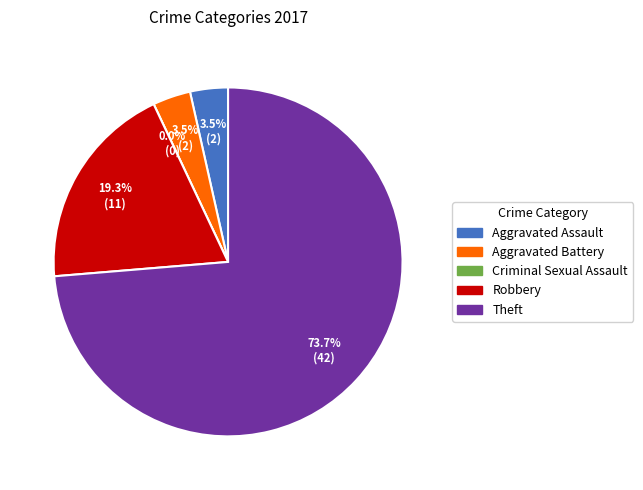

What is the majority slice?

Theft